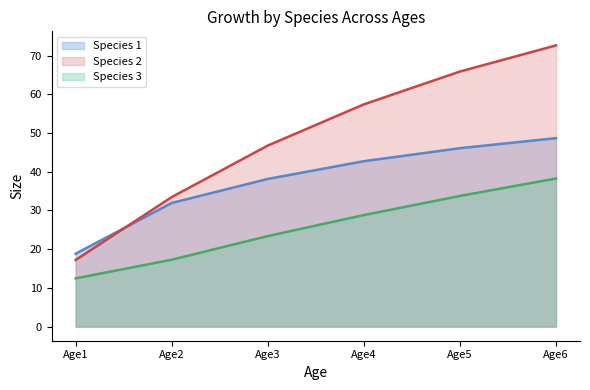

What are all the series names shown in the legend?

Species 1 line, Species 2 line, Species 3 line